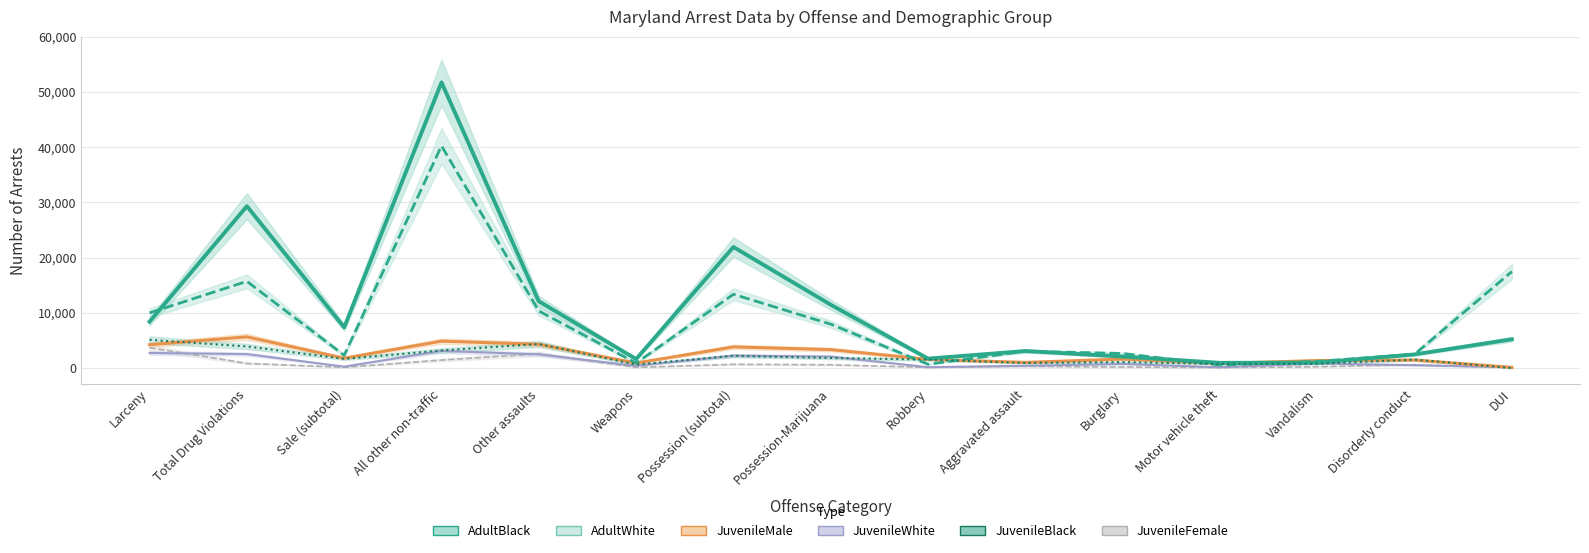

Which label corresponds to the largest value in the chart?

All other non-traffic